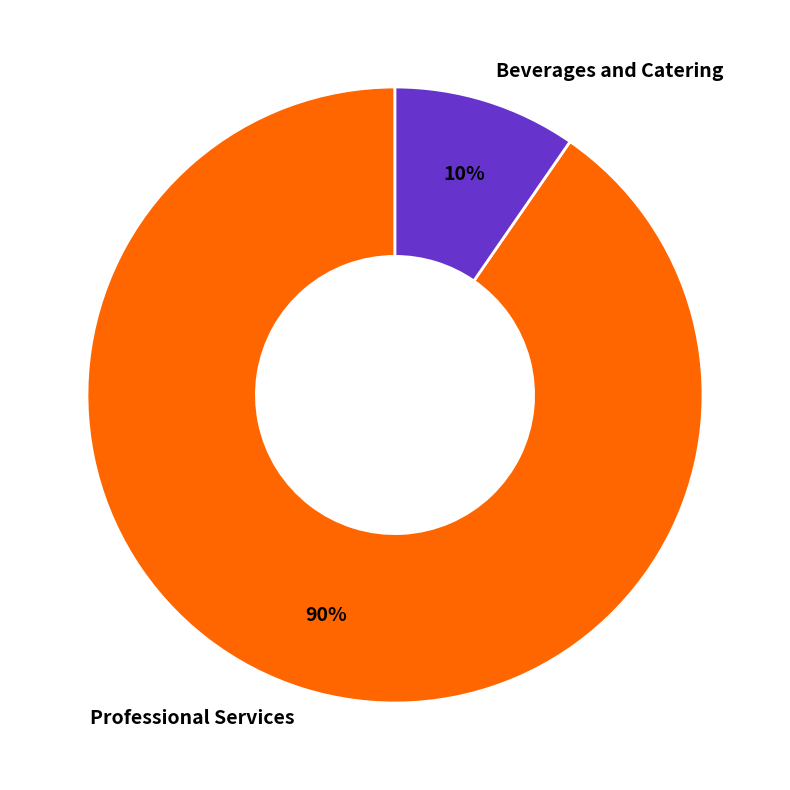

How many slices are in this pie chart?

2